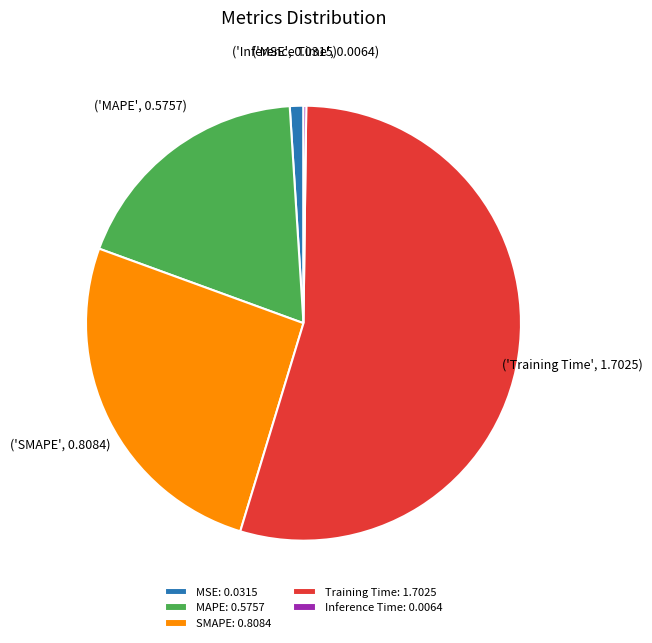

Is it true that MSE is 1% of the pie?

True